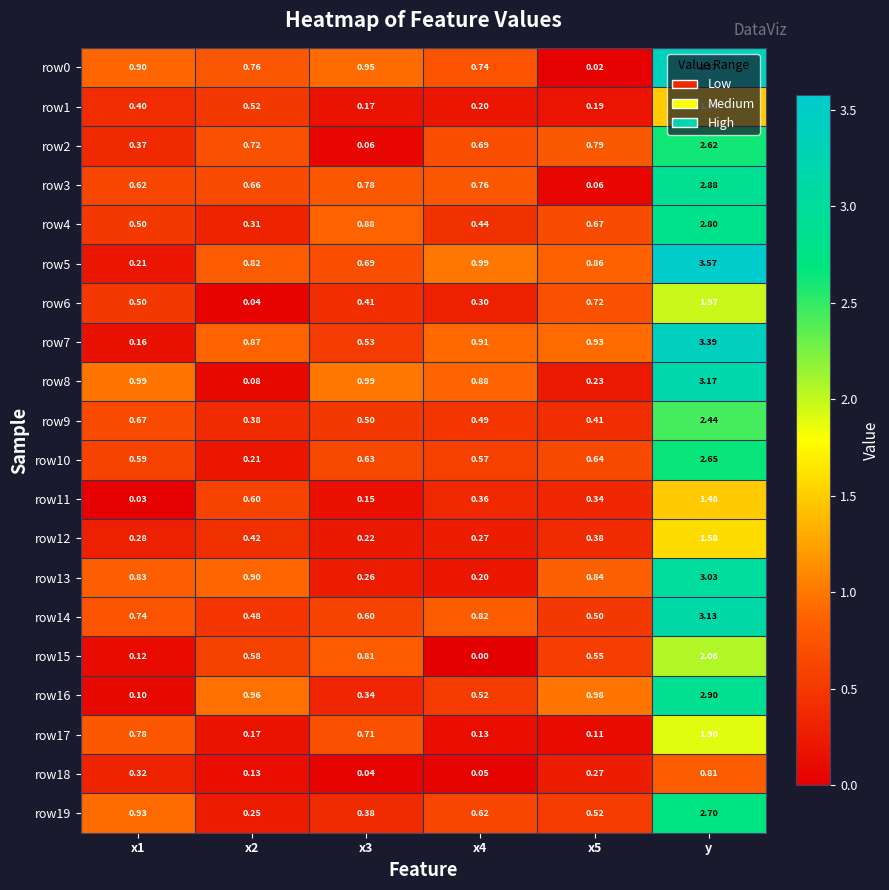

At which category is the sum across all series the highest?

y